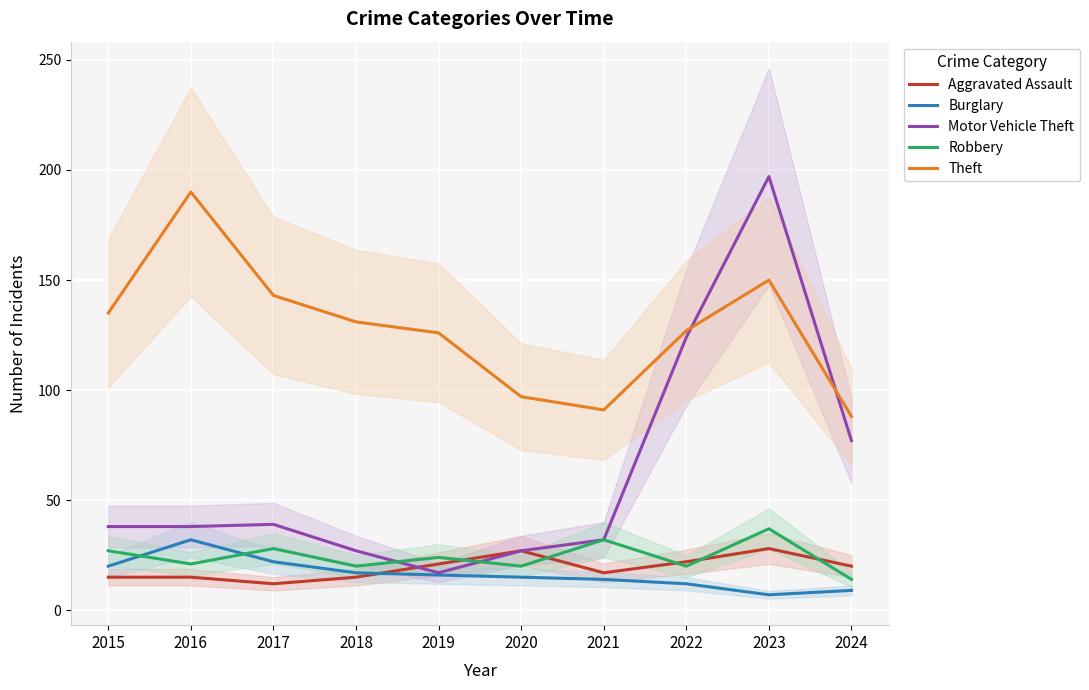

What is the total value across all series at 2021?

186